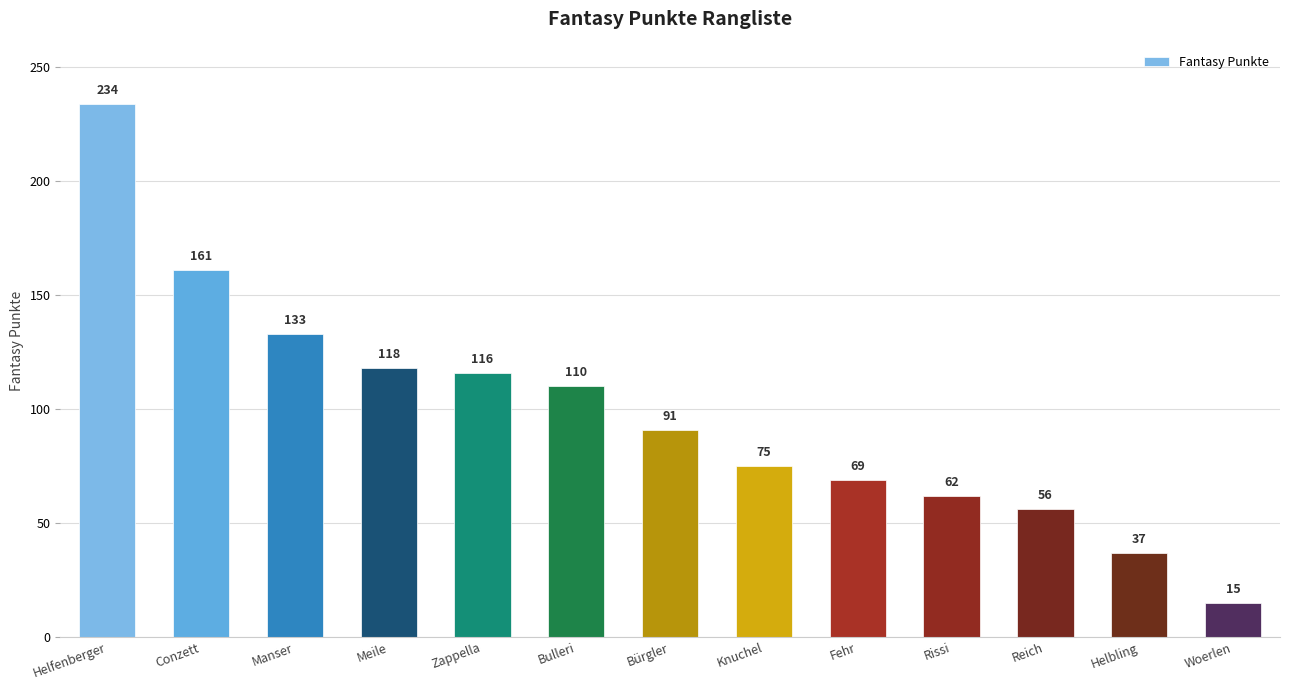

Reading left to right, extract all data points from this chart.

234	161	133	118	116	110	91	75	69	62	56	37	15